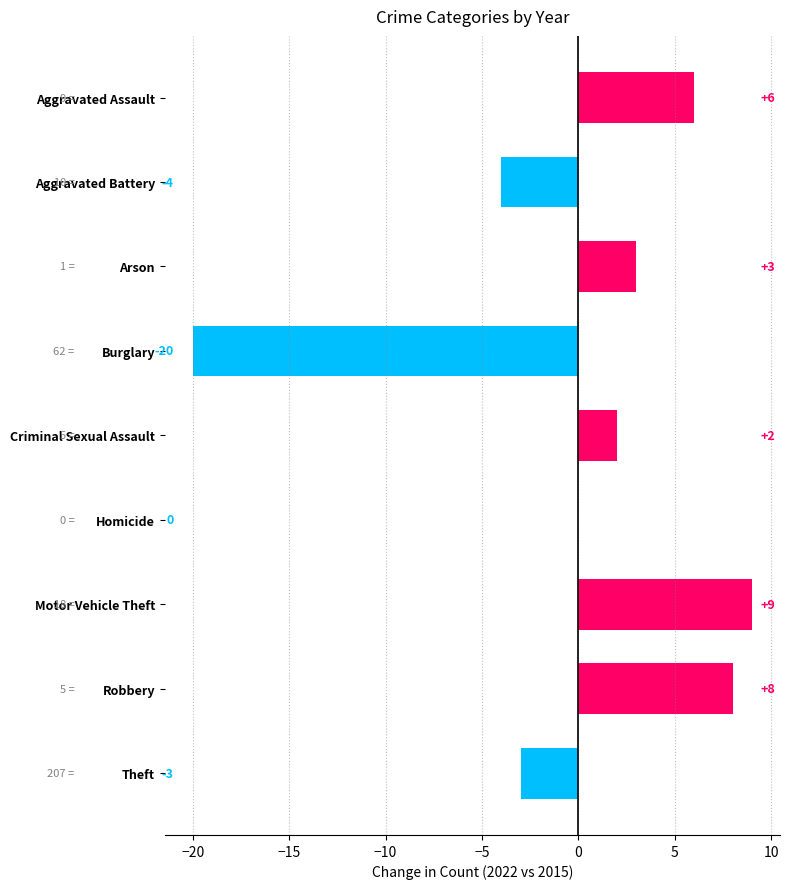

How many categories are shown in the chart?

9